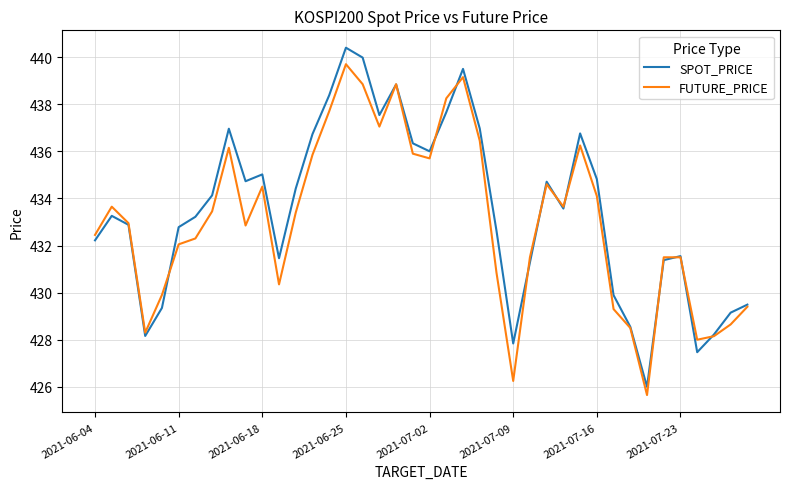

What is the difference between the second highest and minimum values in the SPOT_PRICE series?

14.0